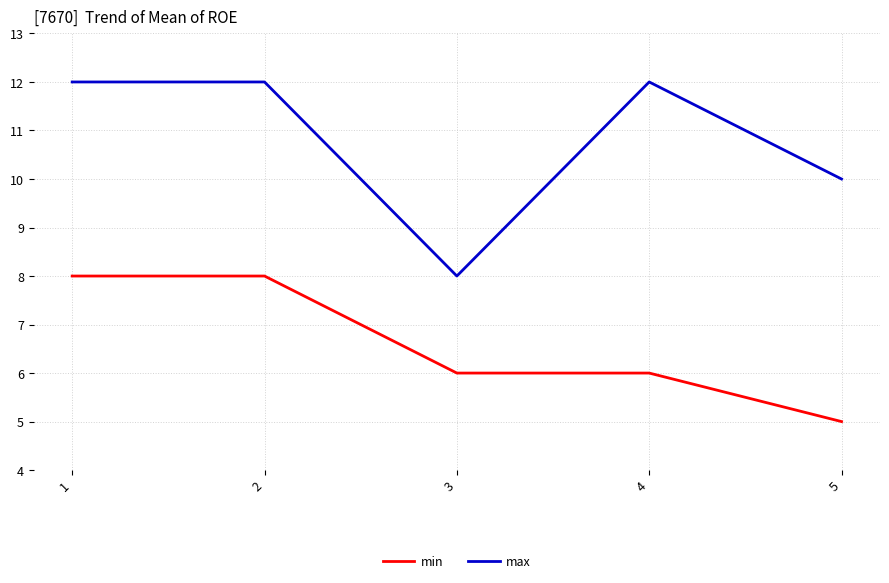

What is the difference between the maximum and minimum values in the min series?

3